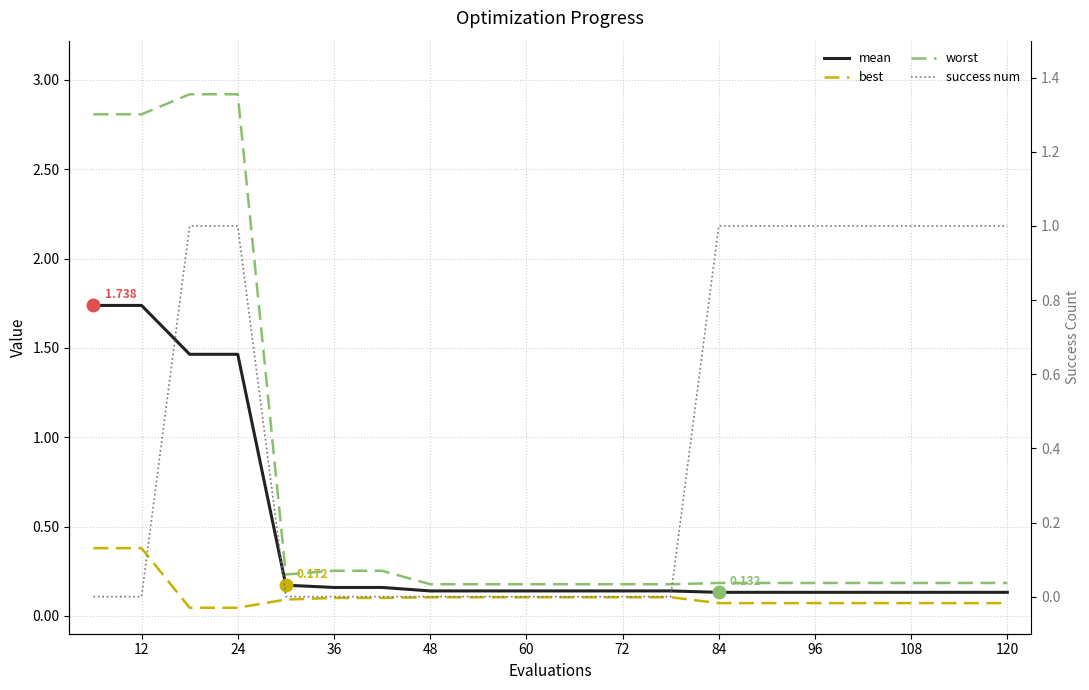

How many times do success num and mean cross each other?

1